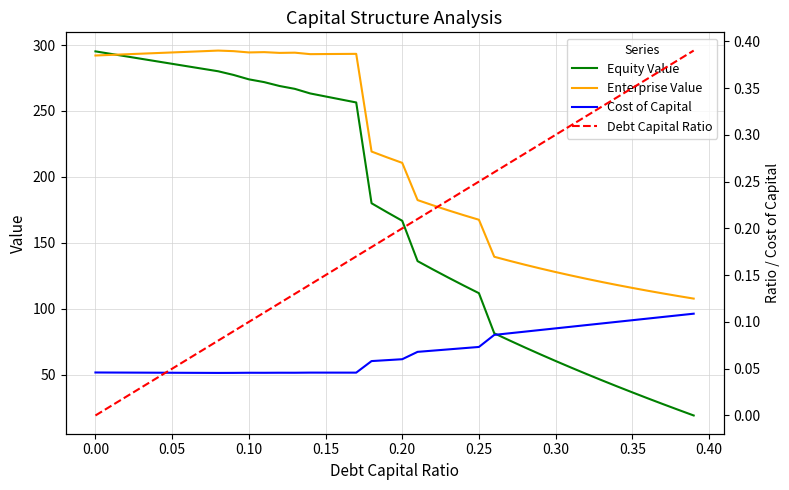

Rank the series by their maximum value, from lowest to highest.

Cost of Capital, Debt Capital Ratio, Equity Value, Enterprise Value